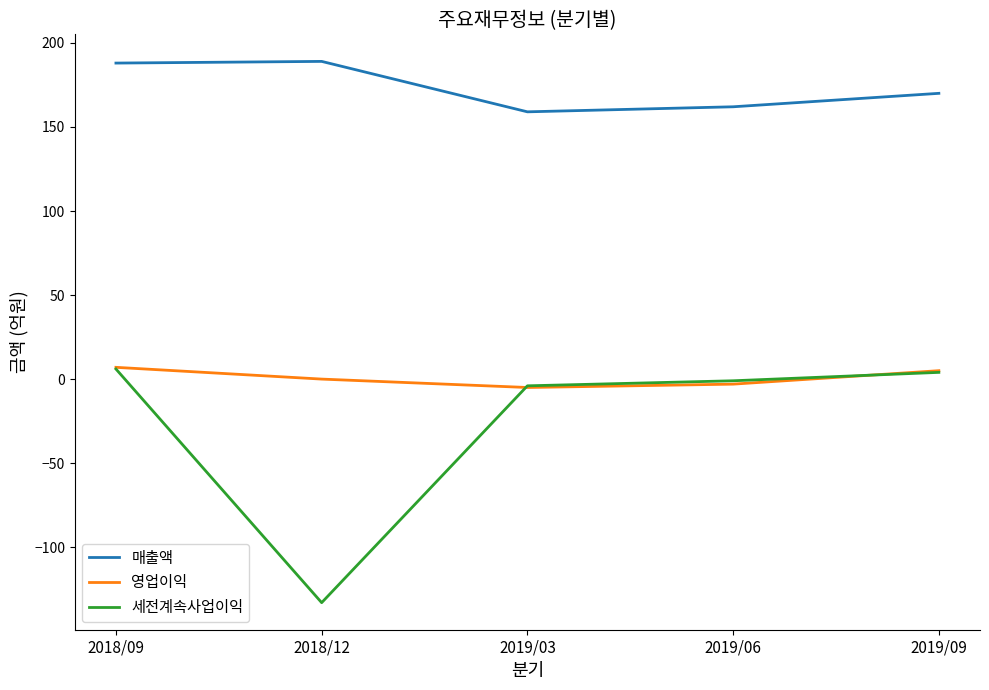

What is the minimum value for 영업이익?

-5